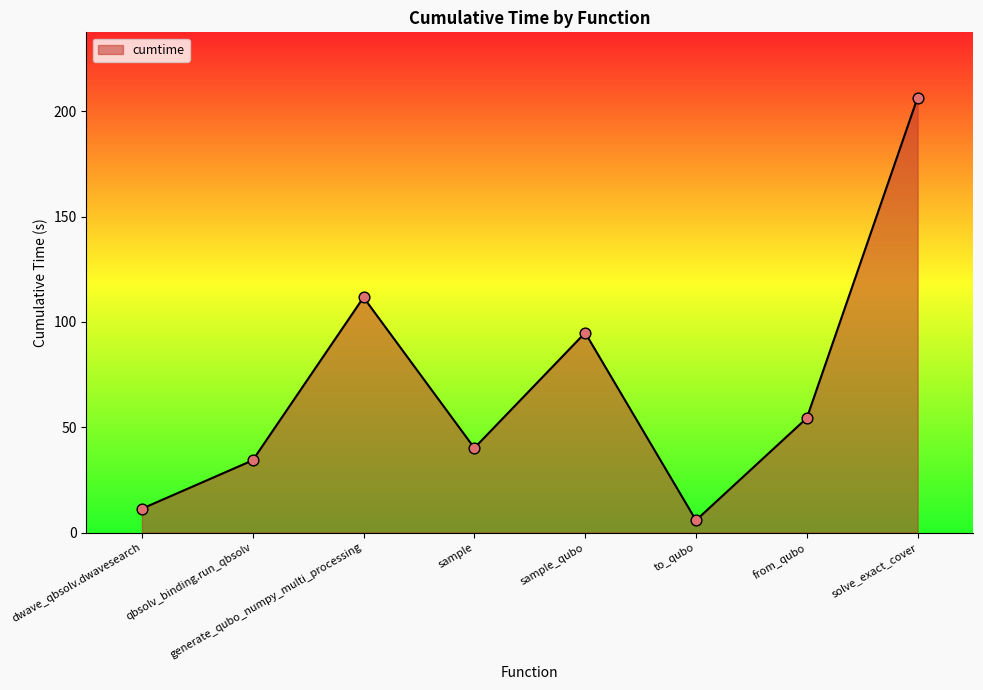

What is the change in value from qbsolv_binding.run_qbsolv to to_qubo?

-28.5